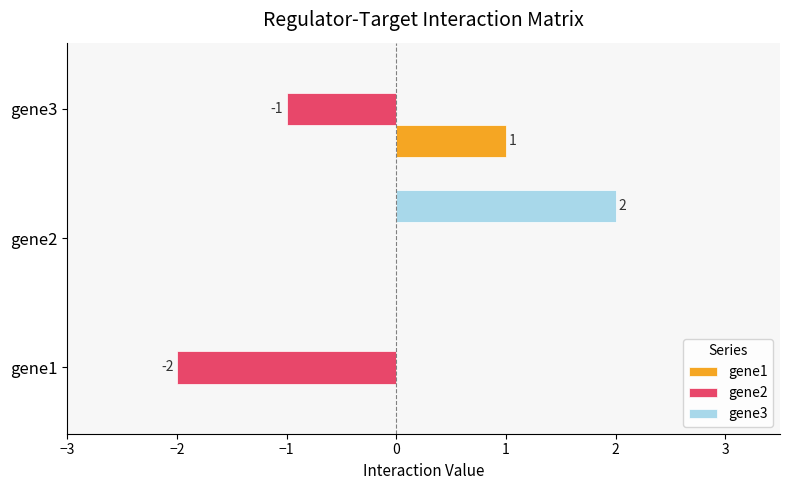

Count the gene1 values in the range 0 to 1.

3